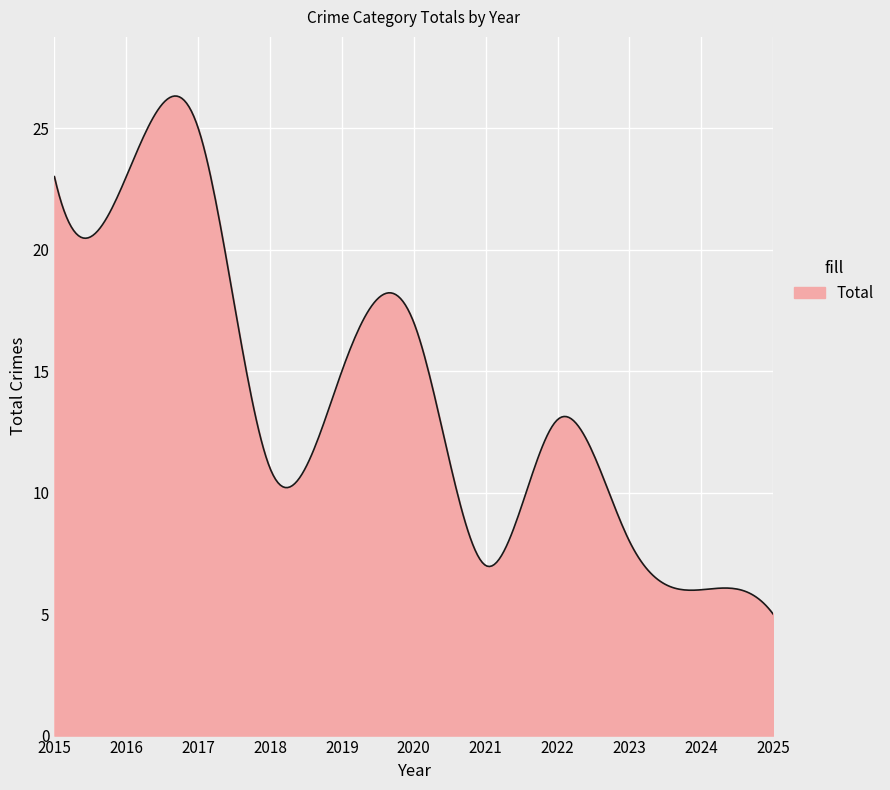

What is the greatest value displayed?

26.3